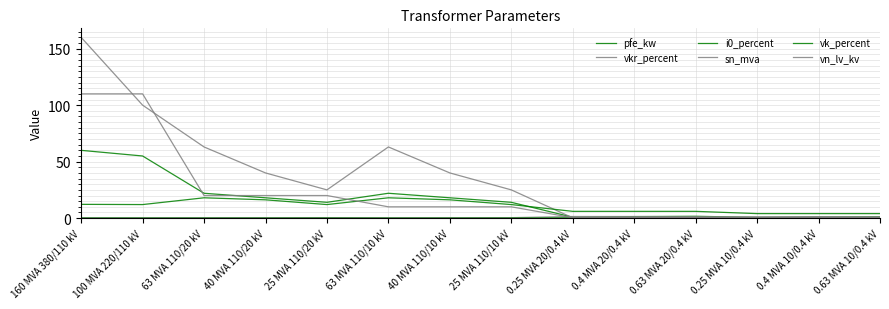

The pfe_kw series shows 2.8 at 0.63 MVA 20/0.4 kV. True or false?

False